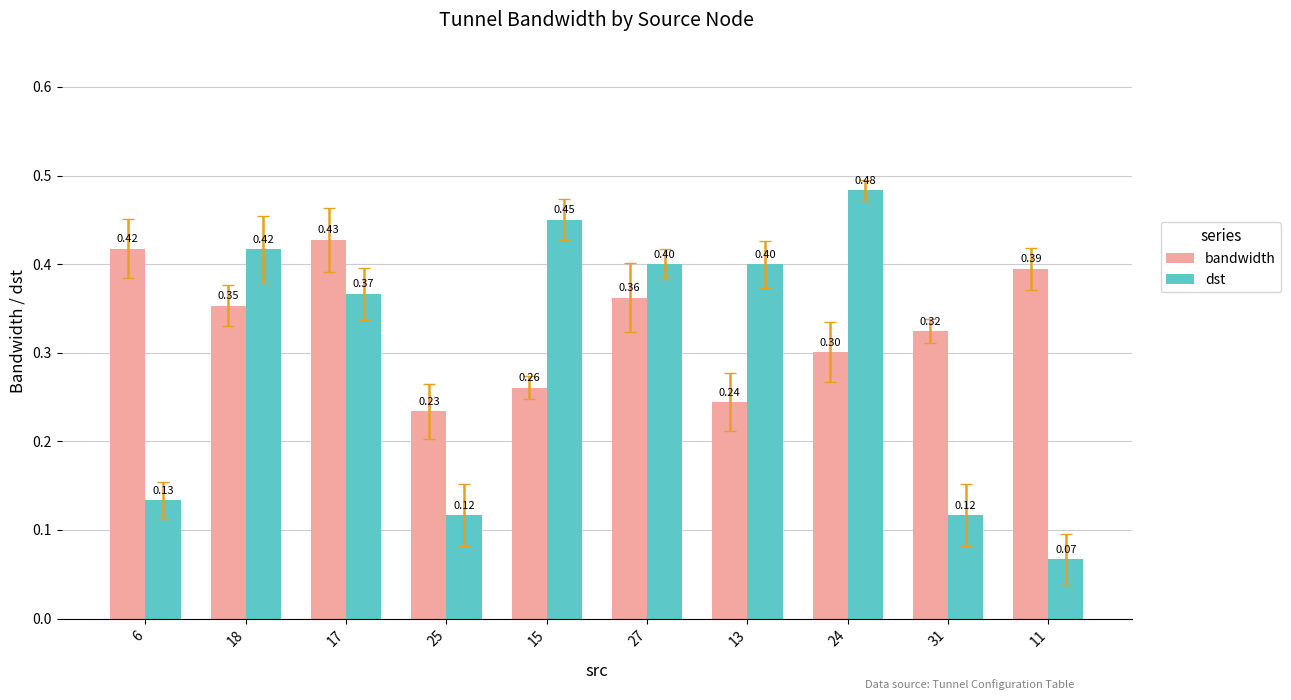

Which series has the widest spread of values?

dst